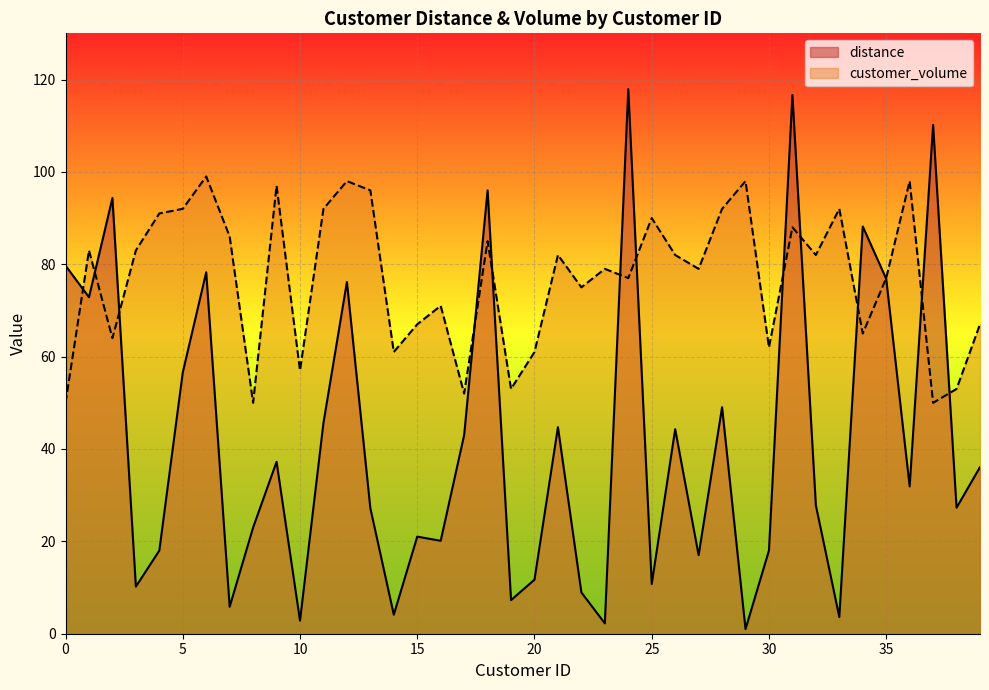

Read the customer_volume value at 3.

83.0